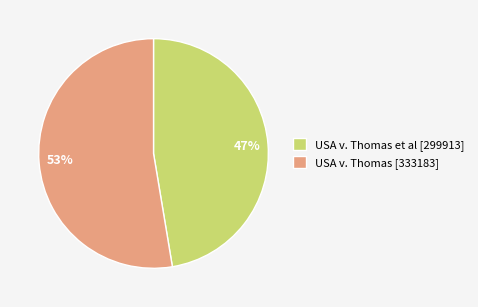

Which slice is the smallest?

USA v. Thomas et al [299913]